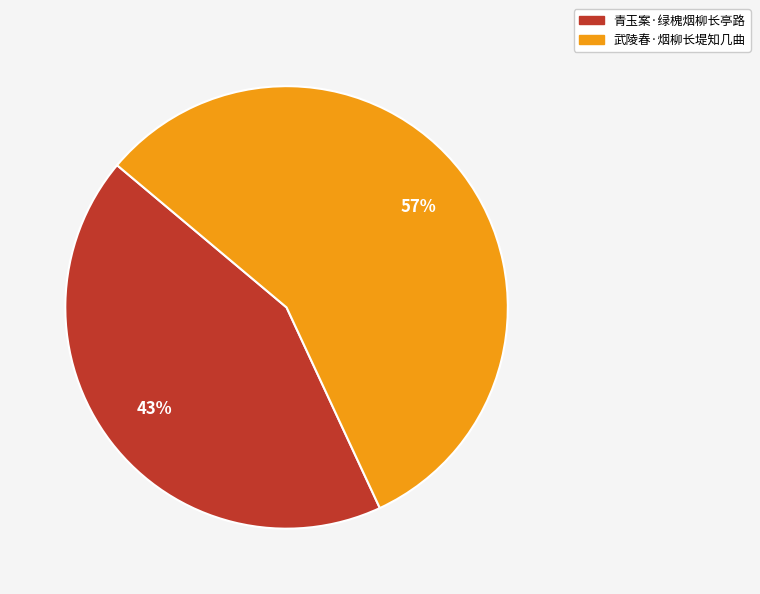

Which category has the smallest portion of the pie?

青玉案·绿槐烟柳长亭路